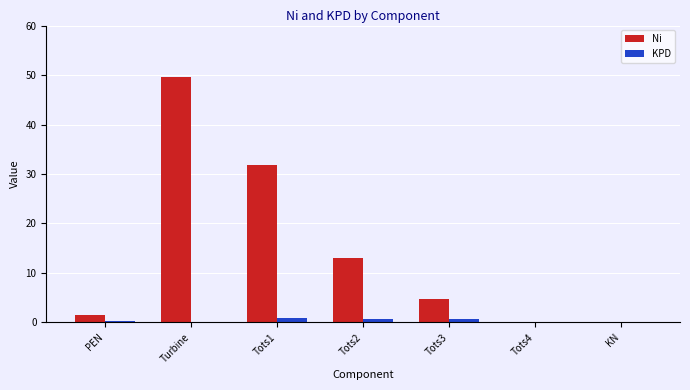

Does the chart contain stacked bars?

No